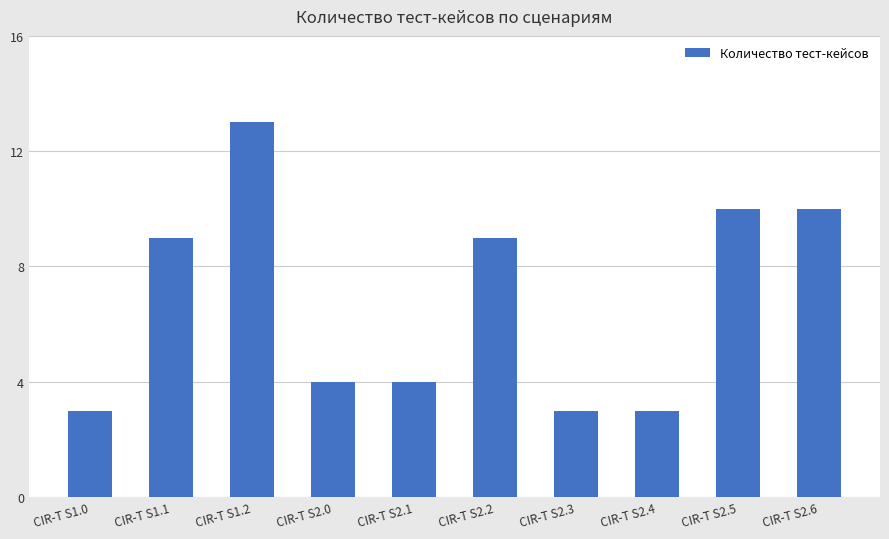

Reading right to left, extract all data points from this chart.

10	10	3	3	9	4	4	13	9	3